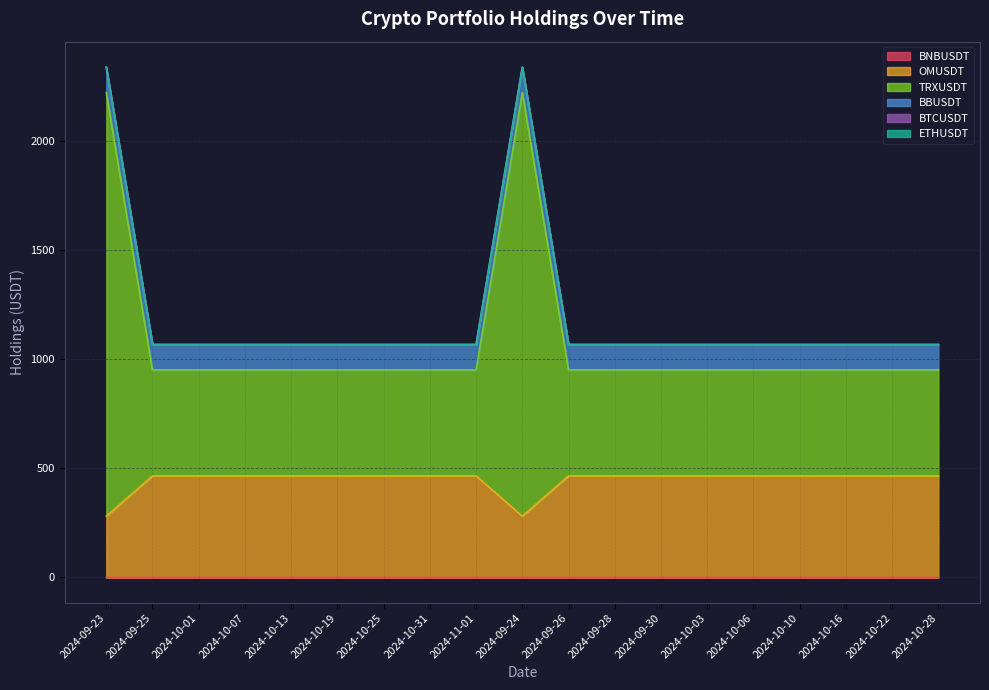

Which category has the lowest value in the TRXUSDT series?

2024-09-23